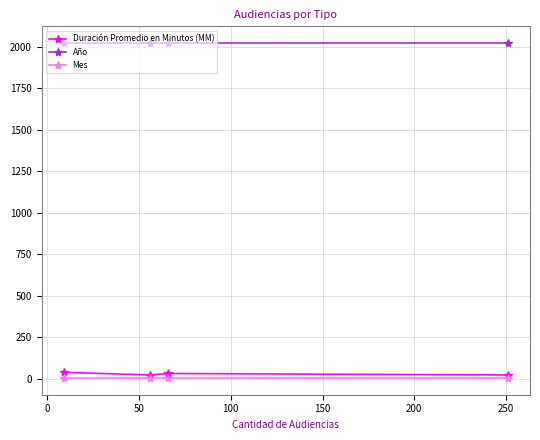

What is the lowest value of the Año series?

2021